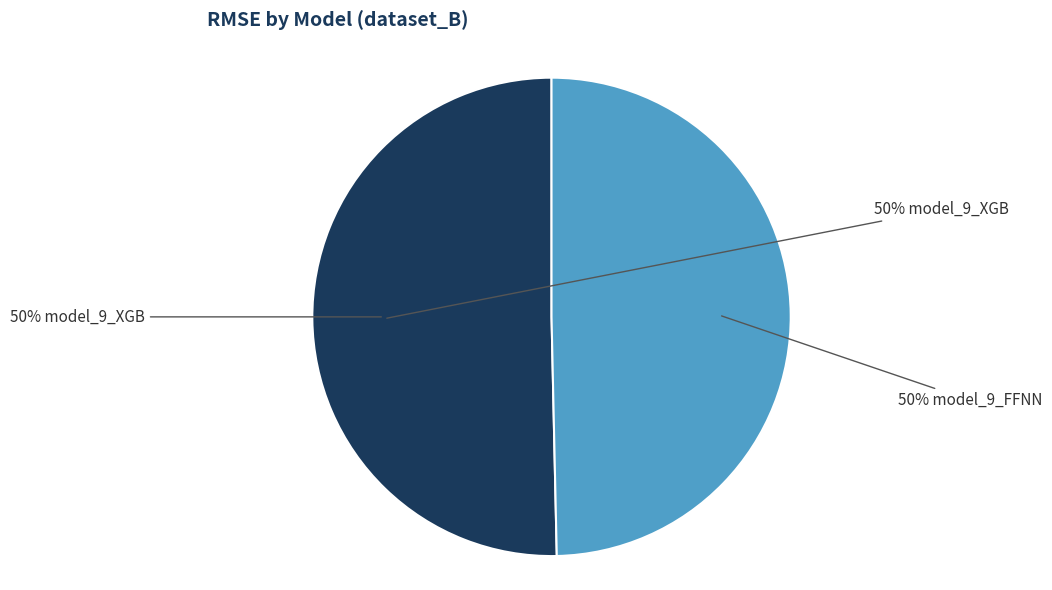

To the nearest percent, what percentage of the pie is model_9_FFNN?

50%